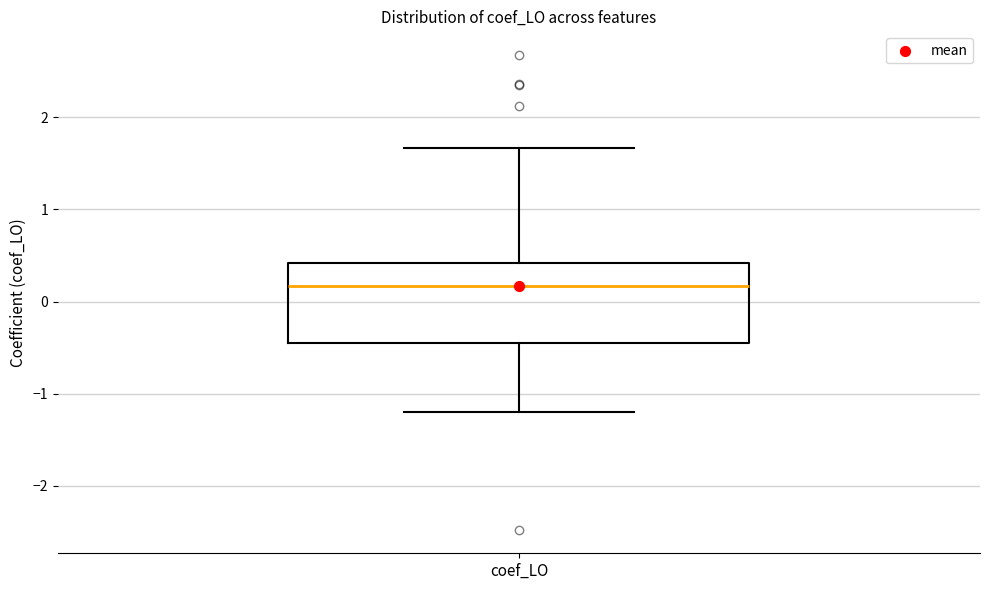

Transcribe this box plot: give where the median line is, the range the box spans, and where the two whiskers end, as read against the y-axis. The values are not printed on the chart, so give them approximately, as read against the axis.

median 0.2, box -0.4 to 0.4, whiskers -1.2 to 1.7